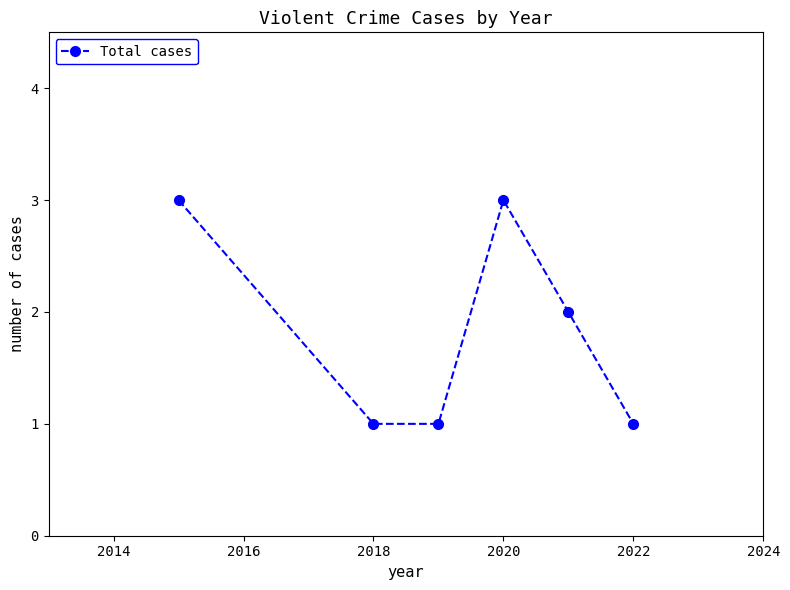

What is the sum of all values?

11